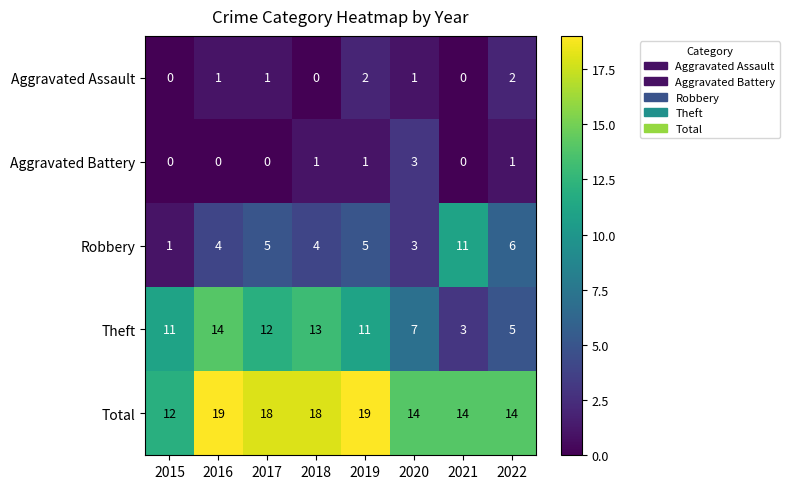

Which series has the largest range (max minus min)?

Theft